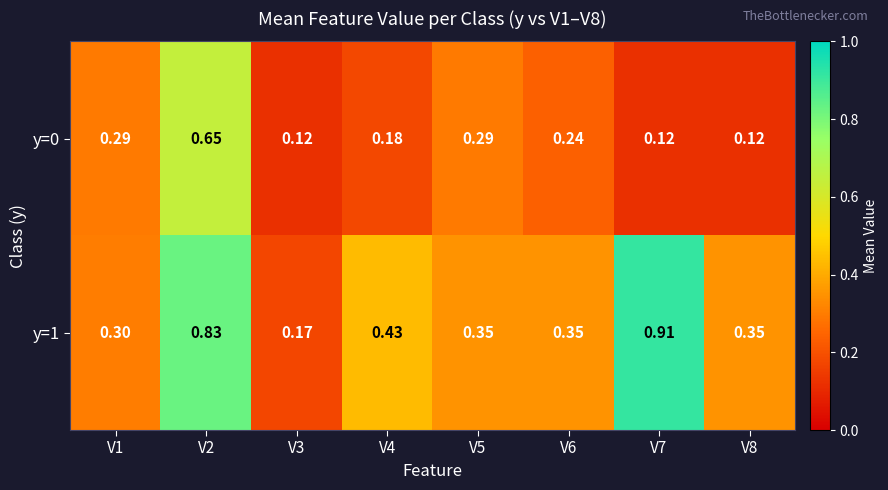

Is the value of y=1 at V5 greater than the value of y=0 at V5?

Yes